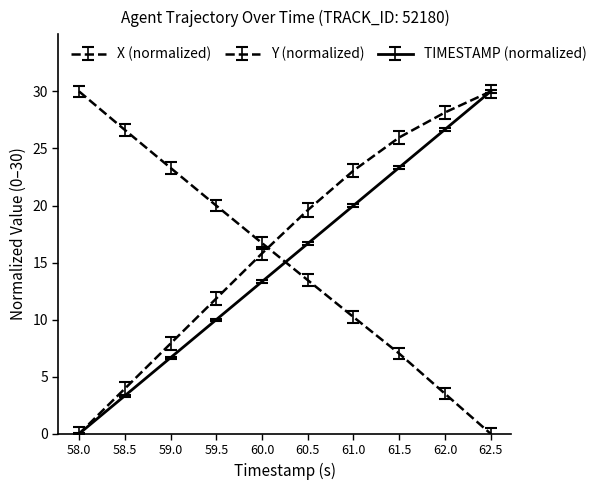

How many lines are shown in the chart?

3